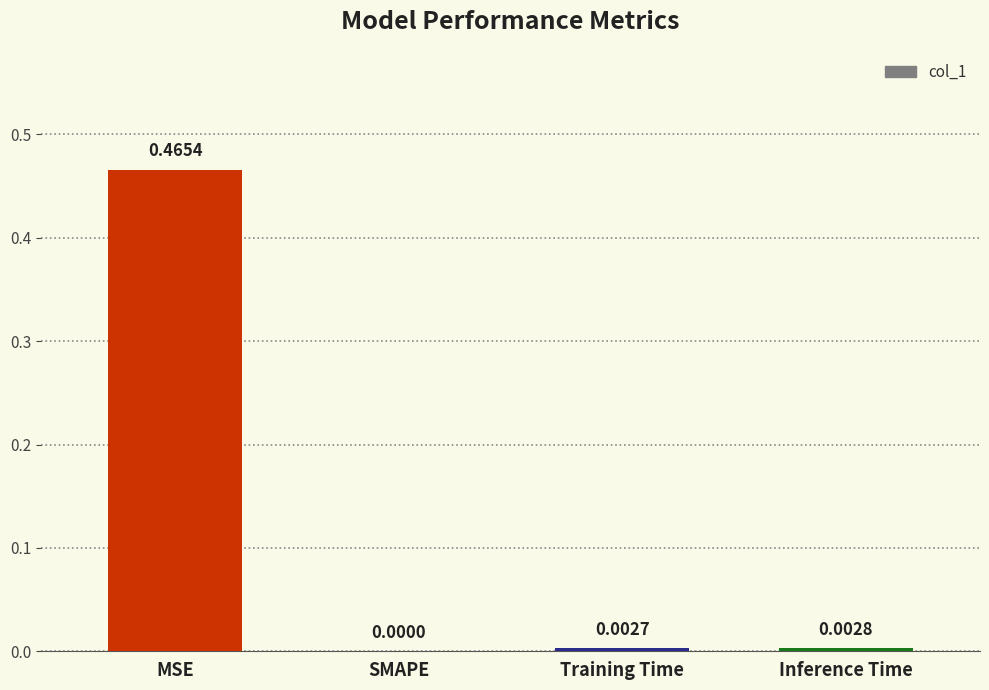

Count the number of categories in the chart.

4